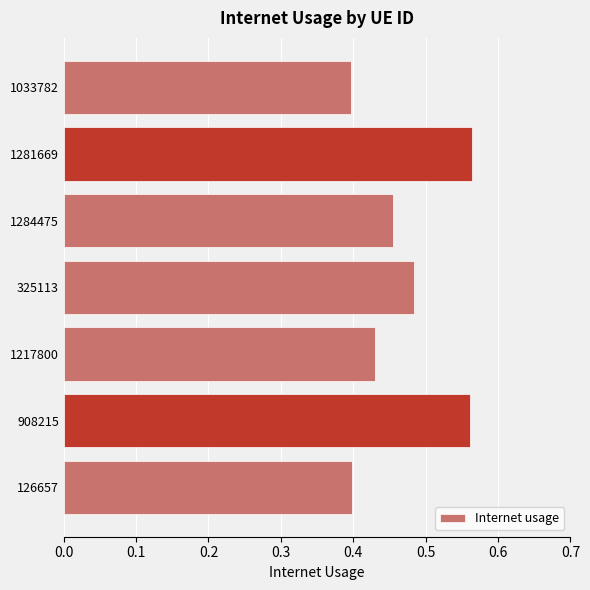

Between 1284475 and 325113, which is larger?

325113